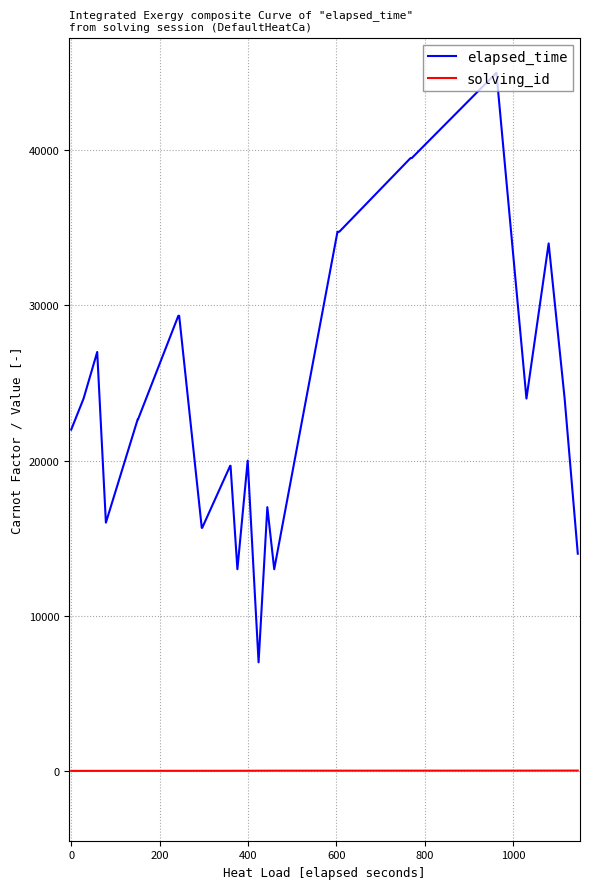

List the series in order of their overall mean, highest first.

elapsed_time, solving_id